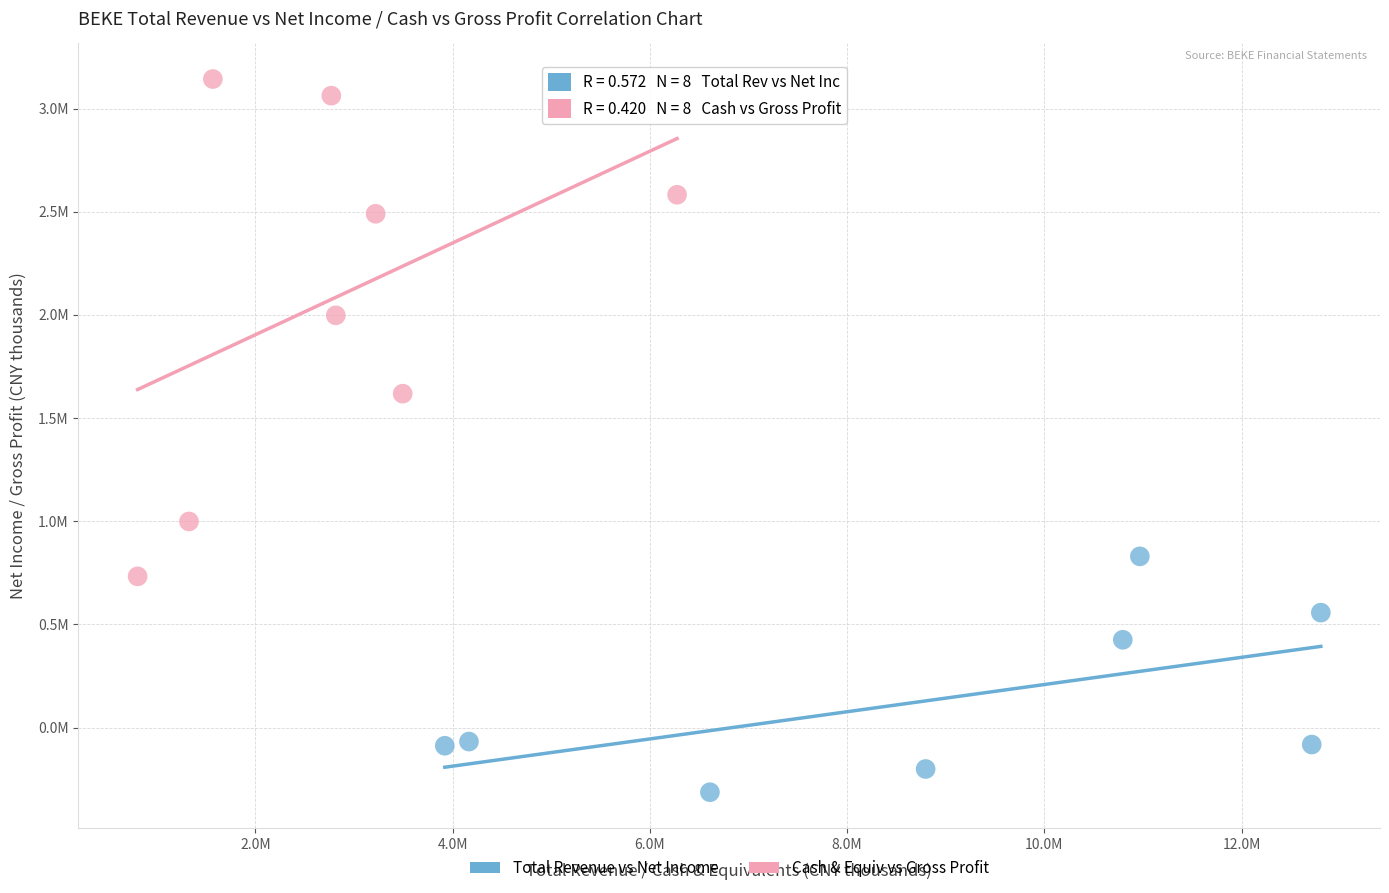

Which series reaches the minimum Y coordinate?

Total Revenue vs Net Income